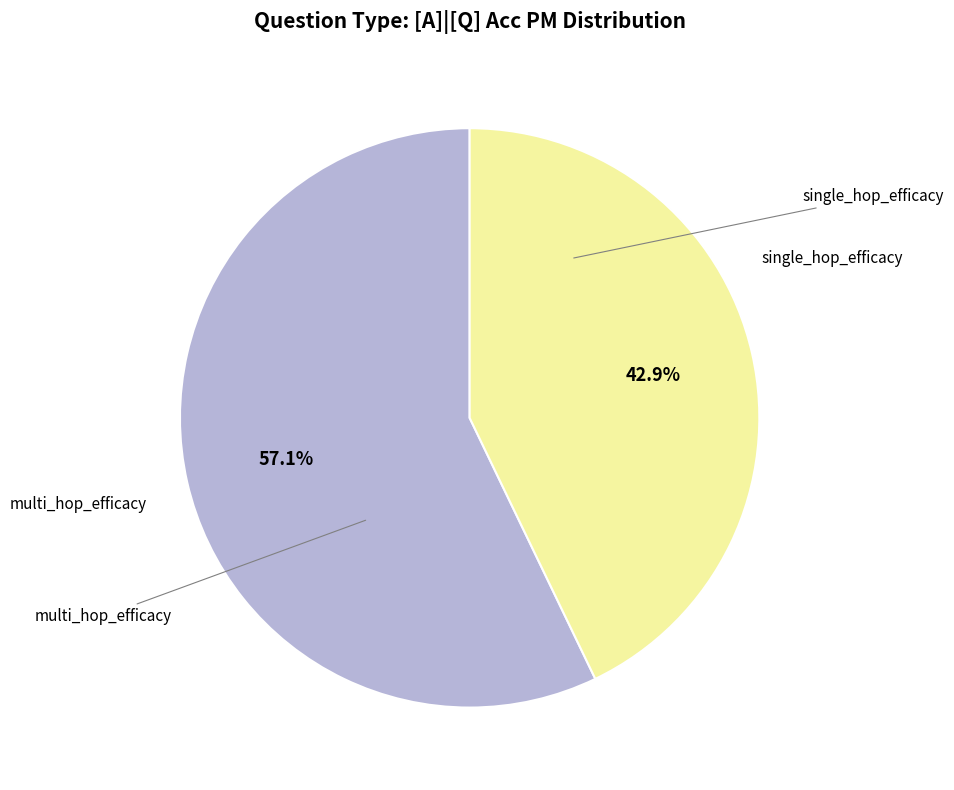

Is there a majority slice in this chart?

Yes